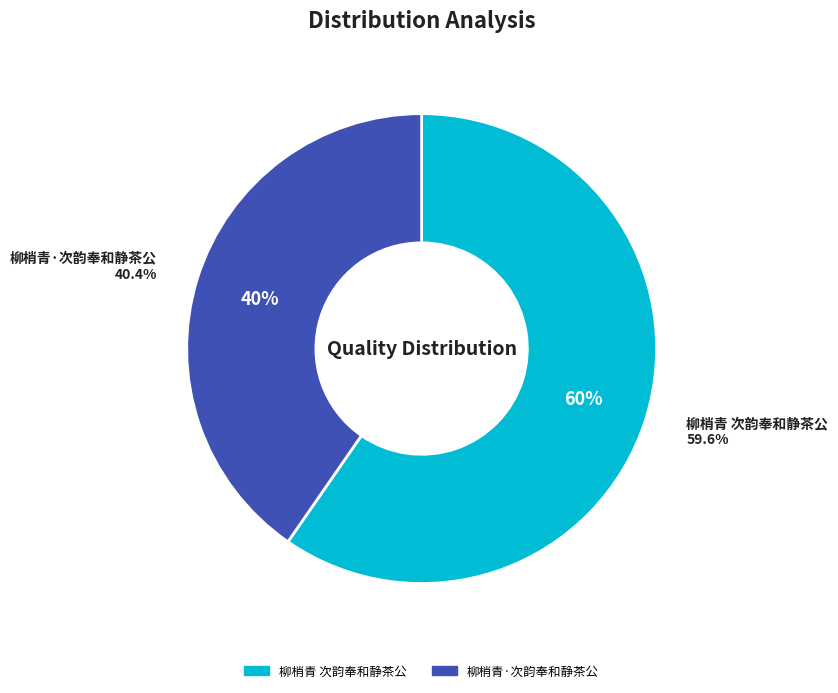

Is there any slice that represents more than half of the pie?

Yes